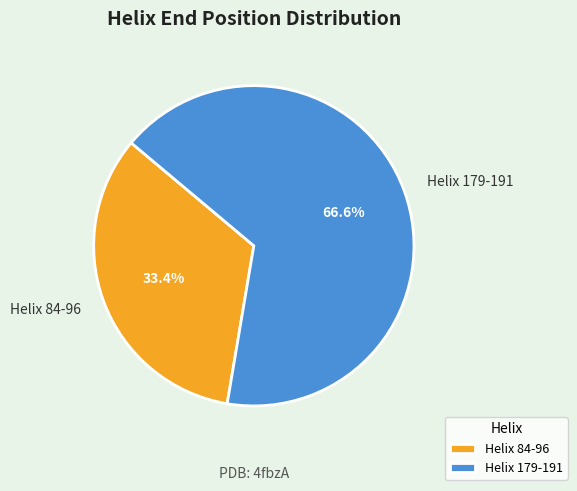

Which category has the smallest portion of the pie?

Helix 84-96